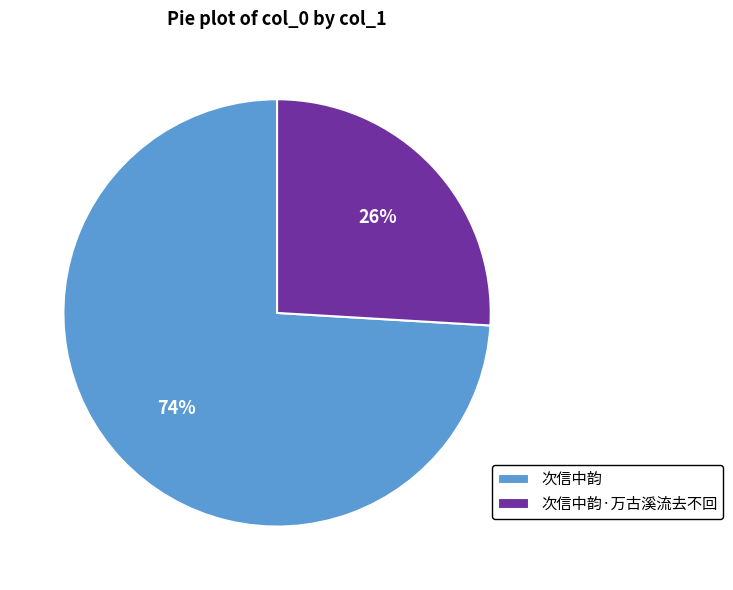

Combined, do 次信中韵 and 次信中韵·万古溪流去不回 account for over 50%?

Yes